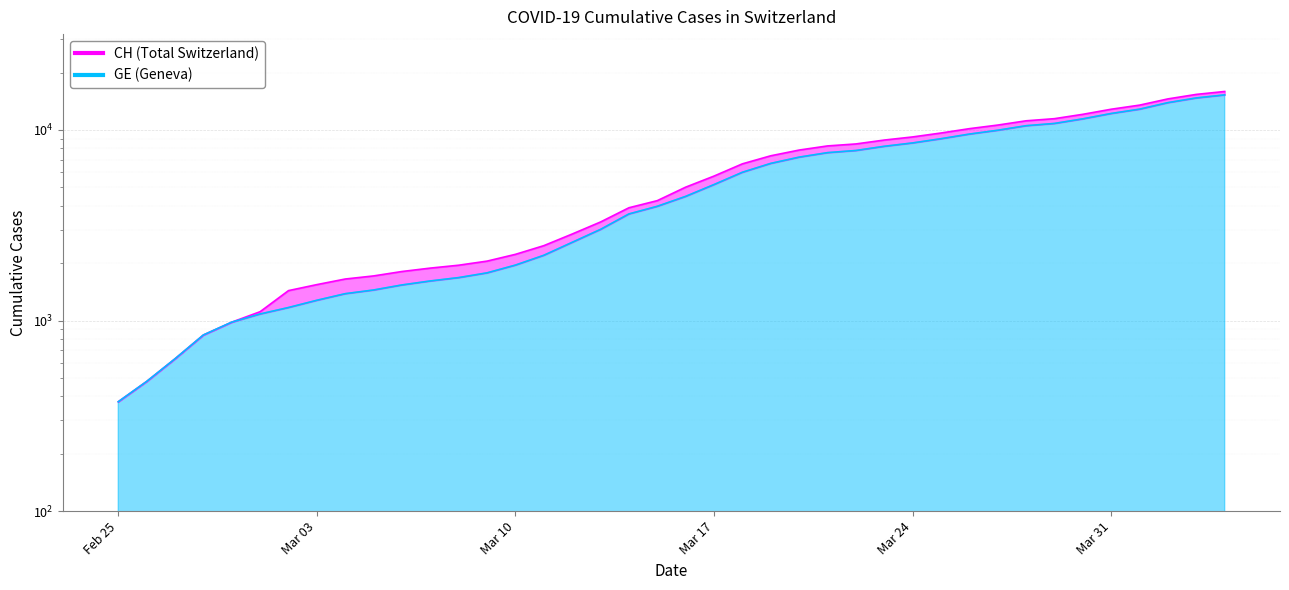

What is the lowest value of the CH series?

375